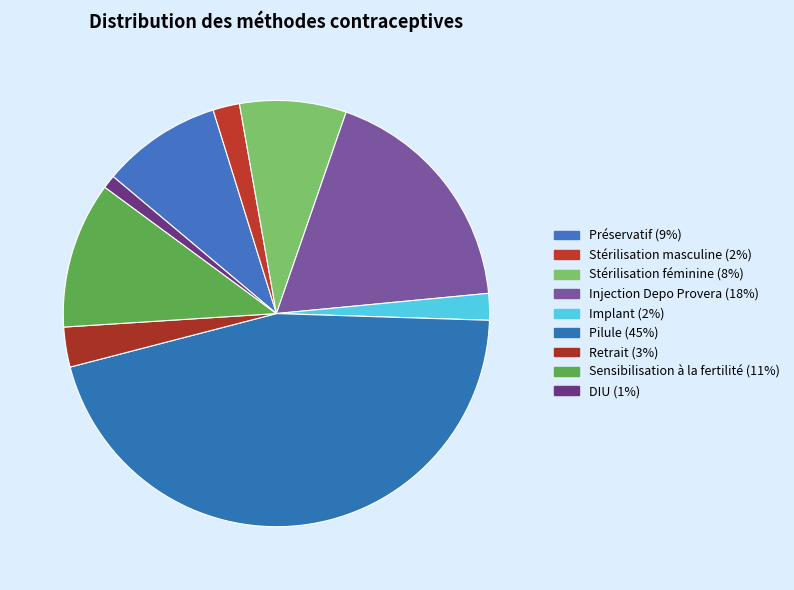

Is there any slice that represents more than half of the pie?

No